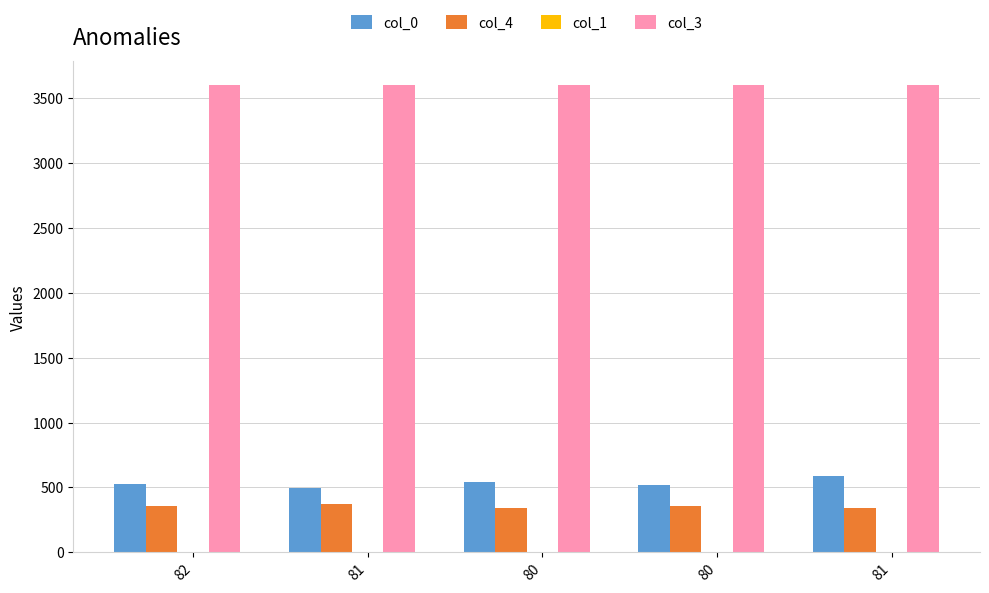

Are the bars grouped side by side (vs. stacked)?

Yes